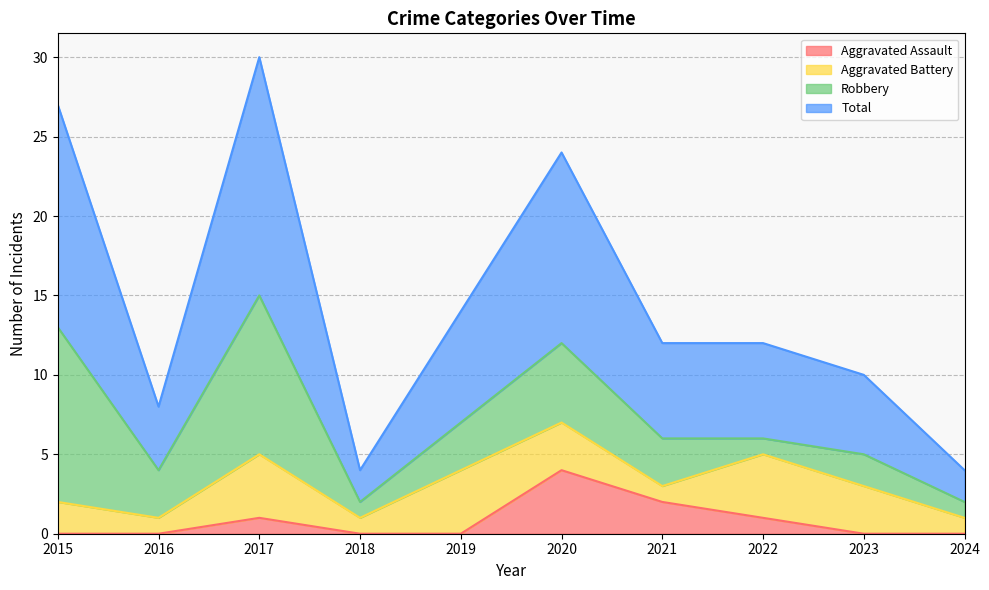

What is the maximum value for Aggravated Assault?

4